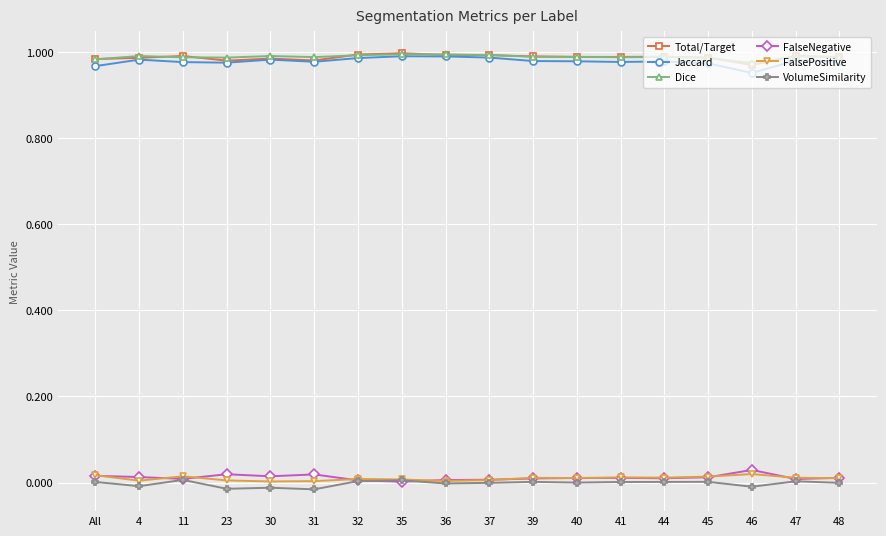

What is the total value across all series at 31?

3.0